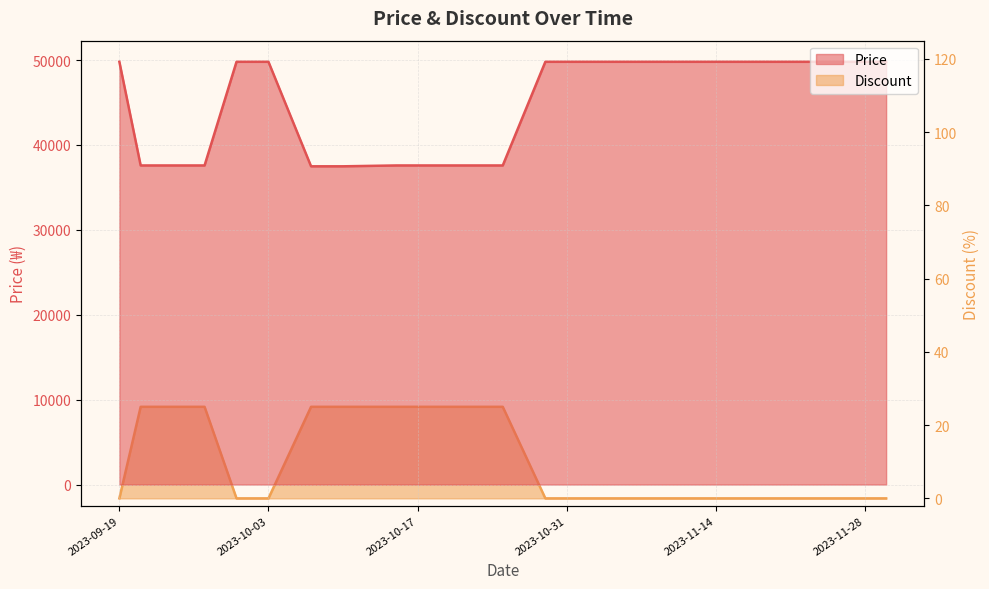

List the labels in order of Price value, largest first.

2023-09-19, 2023-09-30, 2023-10-03, 2023-10-29, 2023-11-01, 2023-11-05, 2023-11-10, 2023-11-15, 2023-11-20, 2023-11-25, 2023-11-30, 2023-09-21, 2023-09-24, 2023-09-27, 2023-10-15, 2023-10-18, 2023-10-21, 2023-10-25, 2023-10-07, 2023-10-10